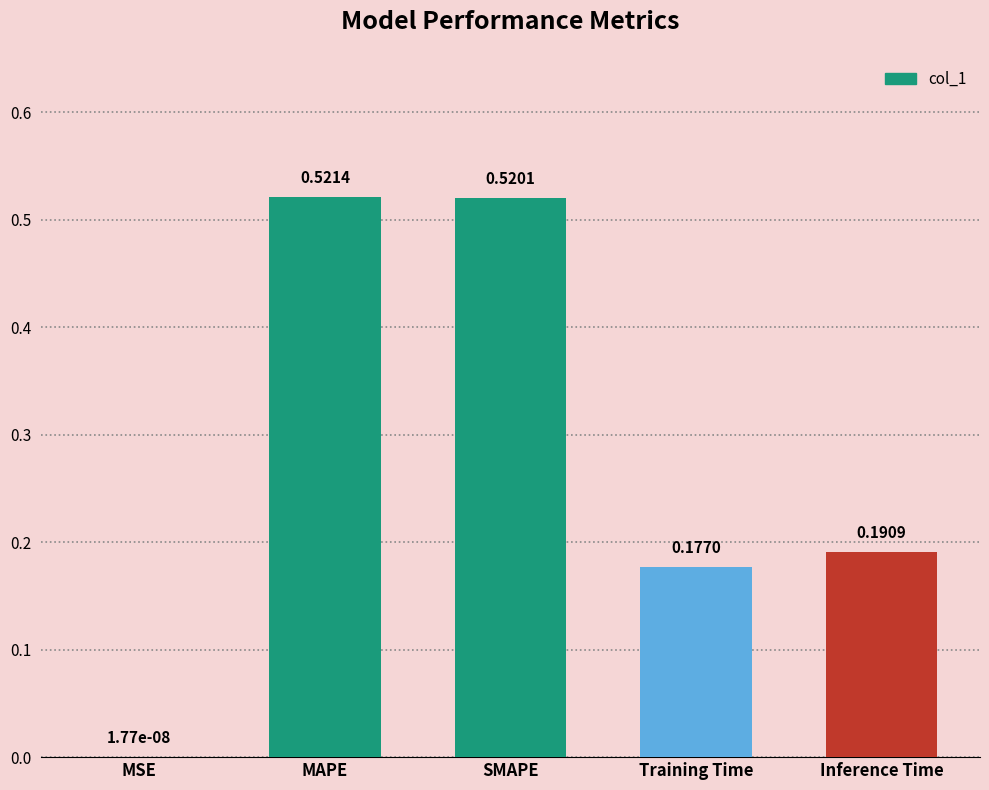

Where is the data nearest to the value 0?

MSE